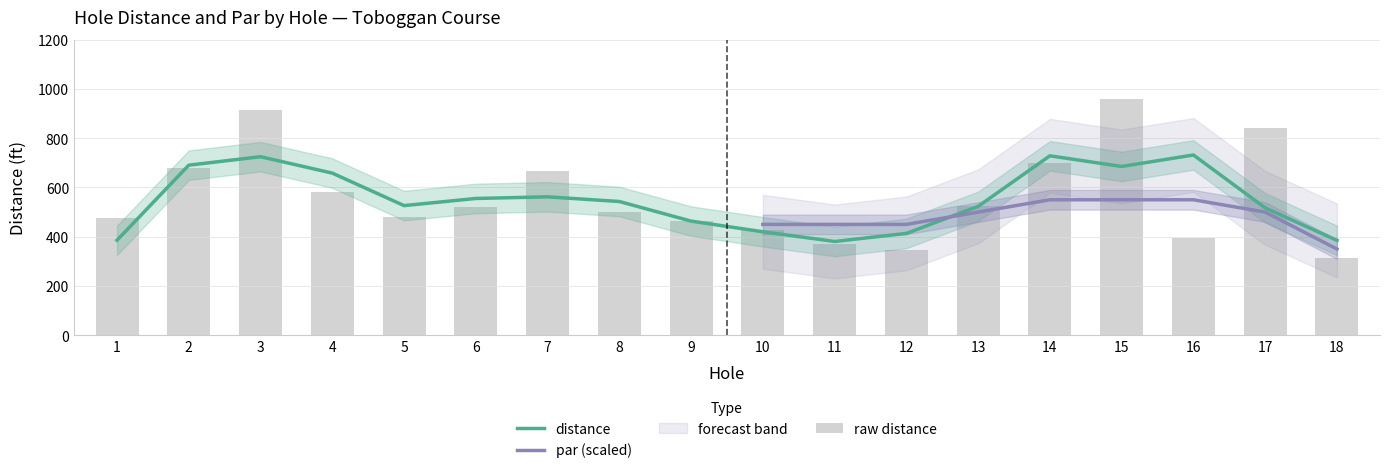

What is the average value?

564